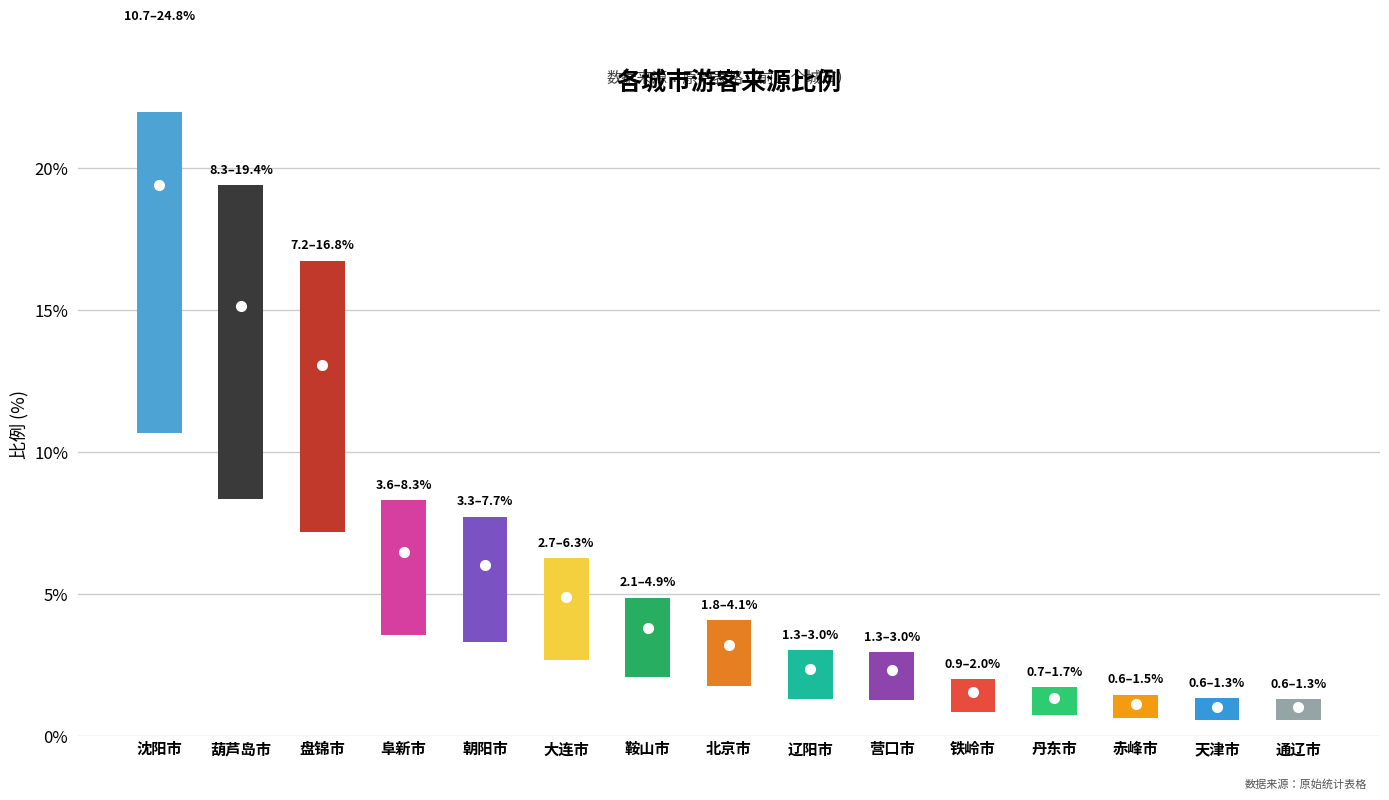

What is the average value?

5.5